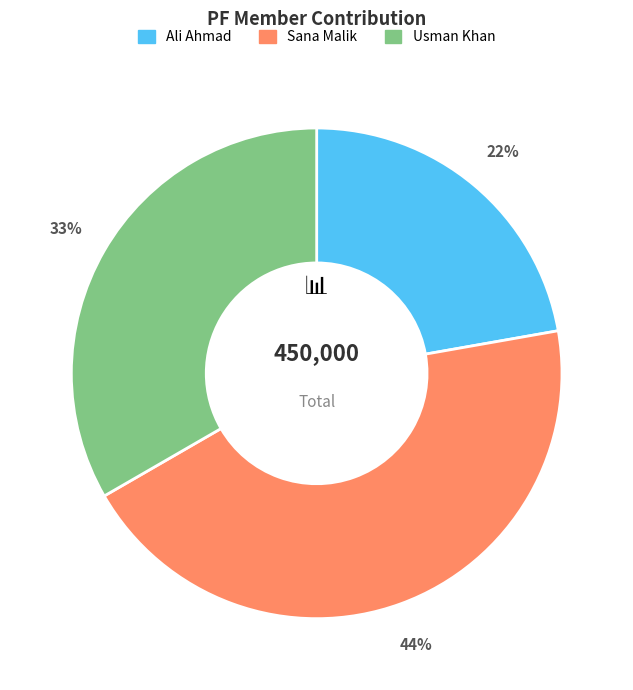

Which slice is the largest?

Sana Malik